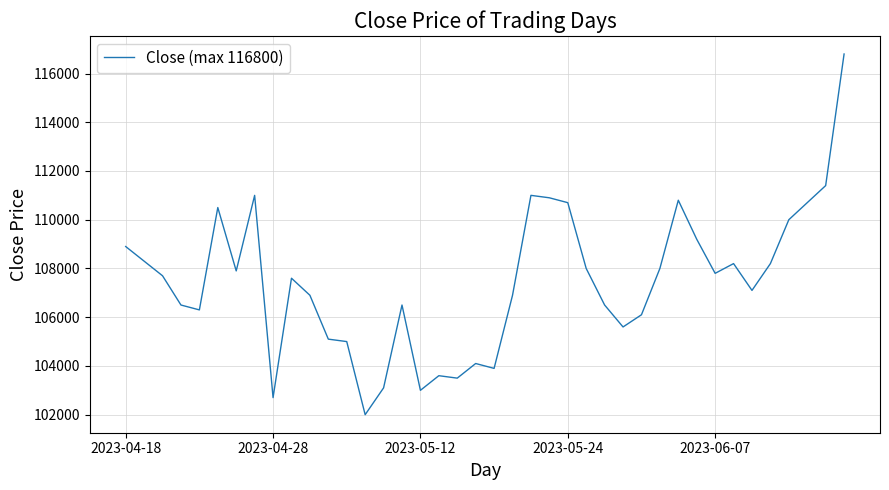

What is the smallest value displayed?

102000